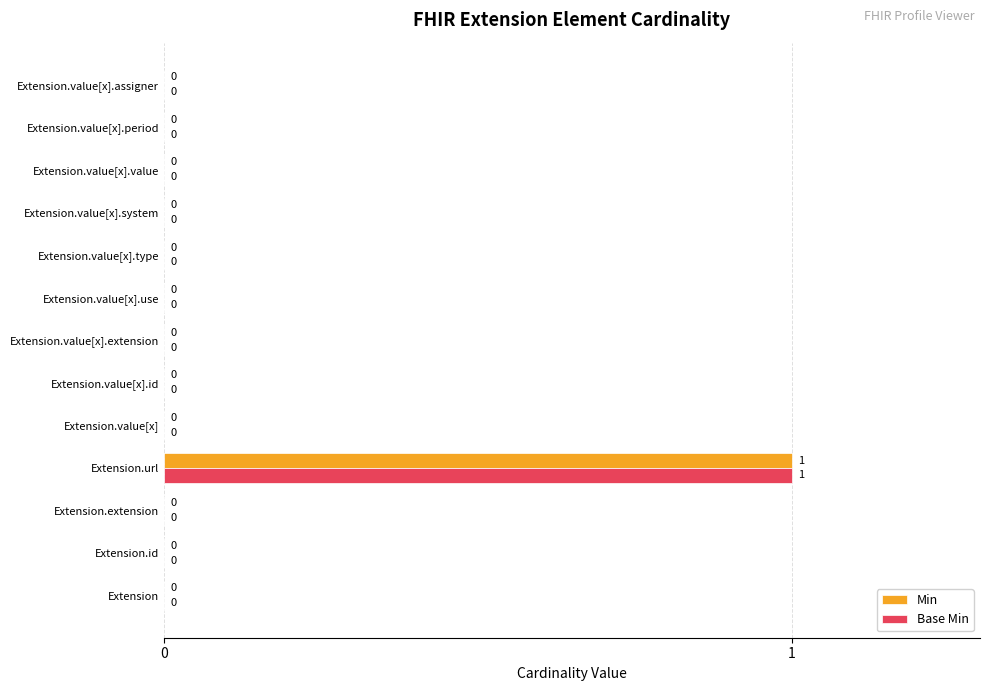

How many Base Min values are between 0 and 1?

13